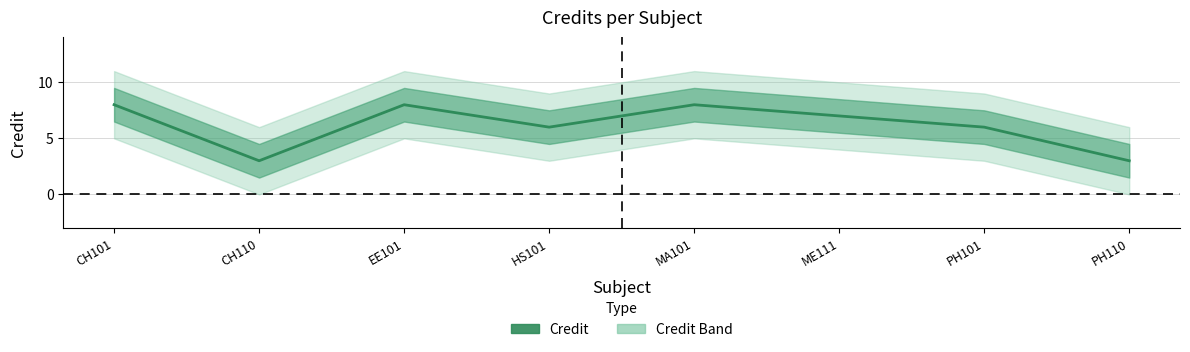

Reading left to right, extract all data points from this chart.

8	3	8	6	8	7	6	3